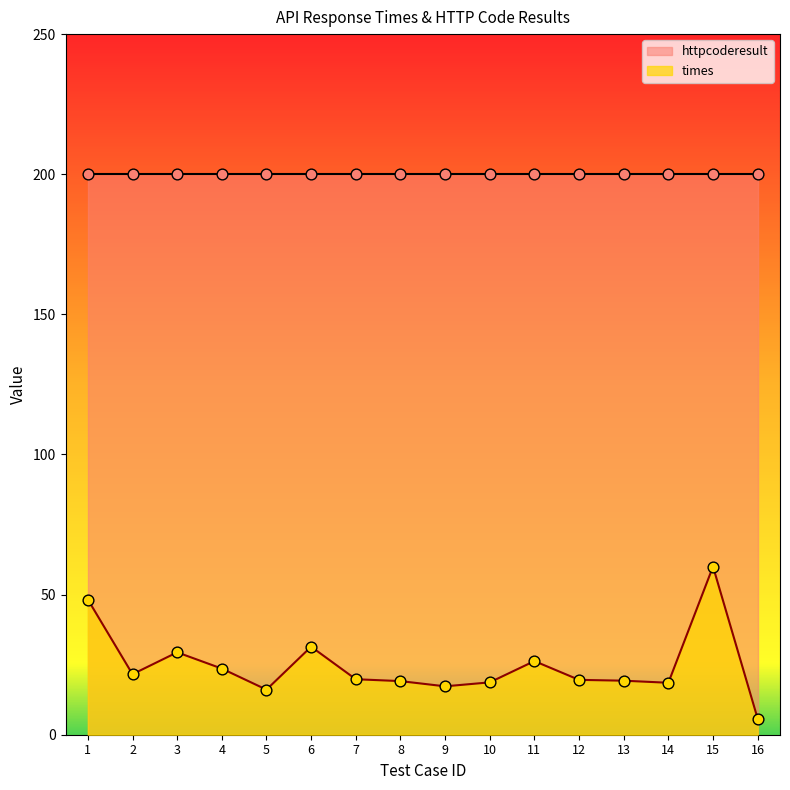

What is the change in value from 3 to 6?

+2.0